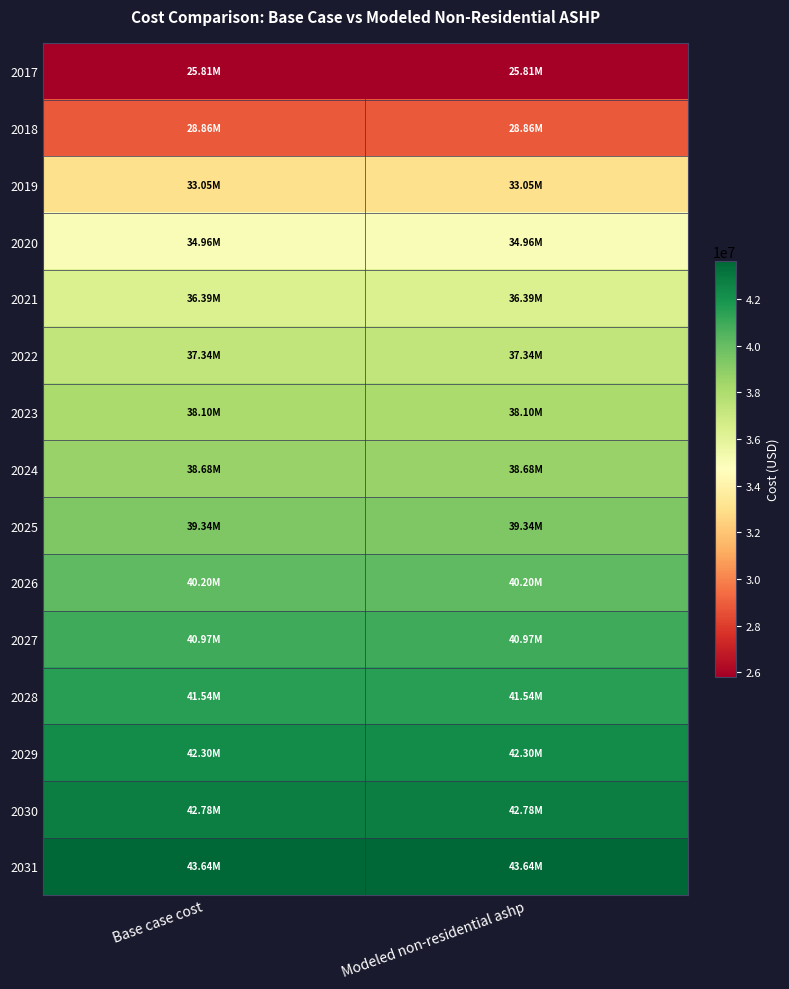

At Modeled non-residential ashp, list the series in order from largest to smallest.

2031, 2030, 2029, 2028, 2027, 2026, 2025, 2024, 2023, 2022, 2021, 2020, 2019, 2018, 2017